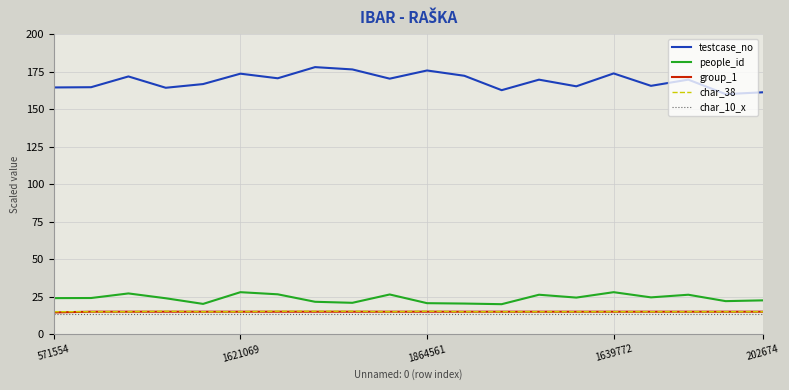

Which series has the largest range (max minus min)?

testcase_no